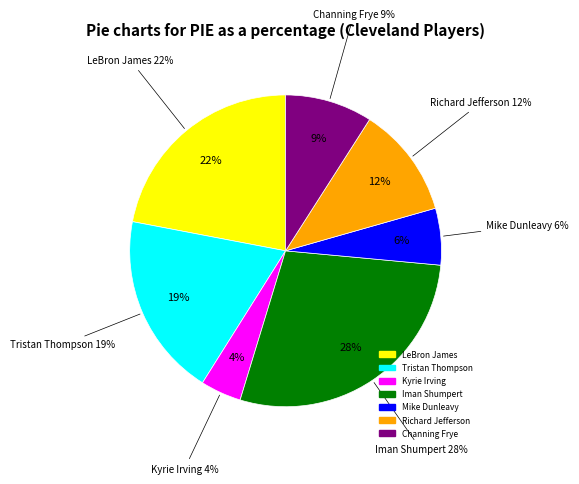

To the nearest percent, what is the combined percentage of Mike Dunleavy and Tristan Thompson?

25%